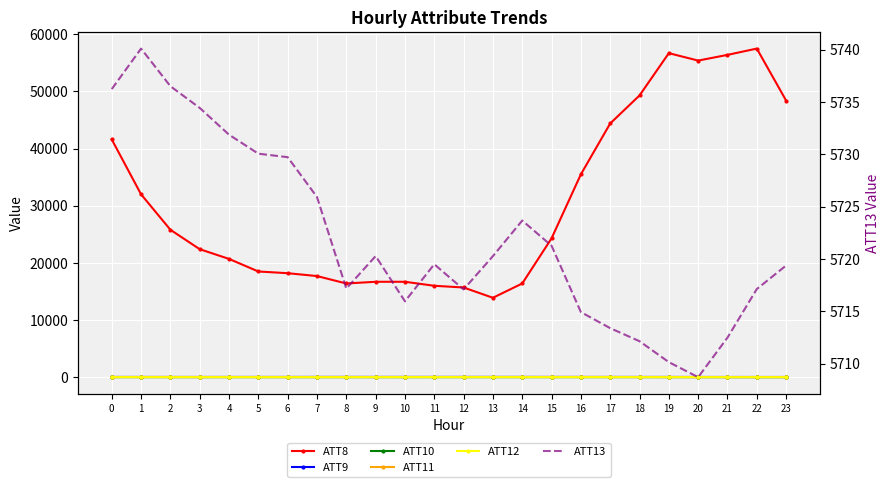

At how many categories does at least one series exceed 34982?

9